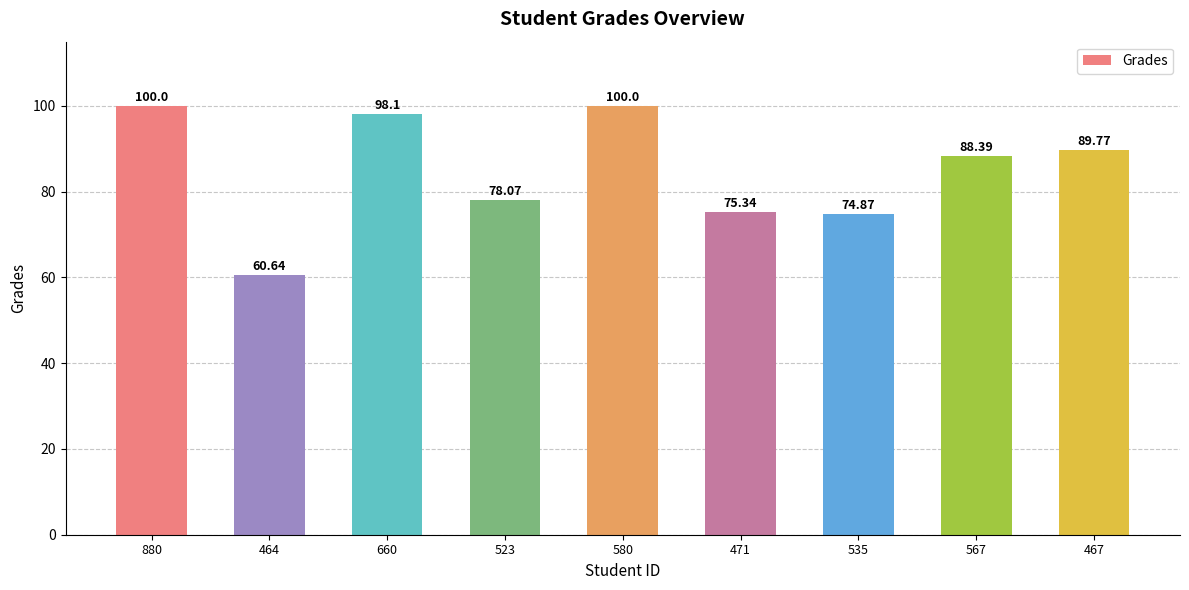

What is the change in value from 880 to 471?

-24.7